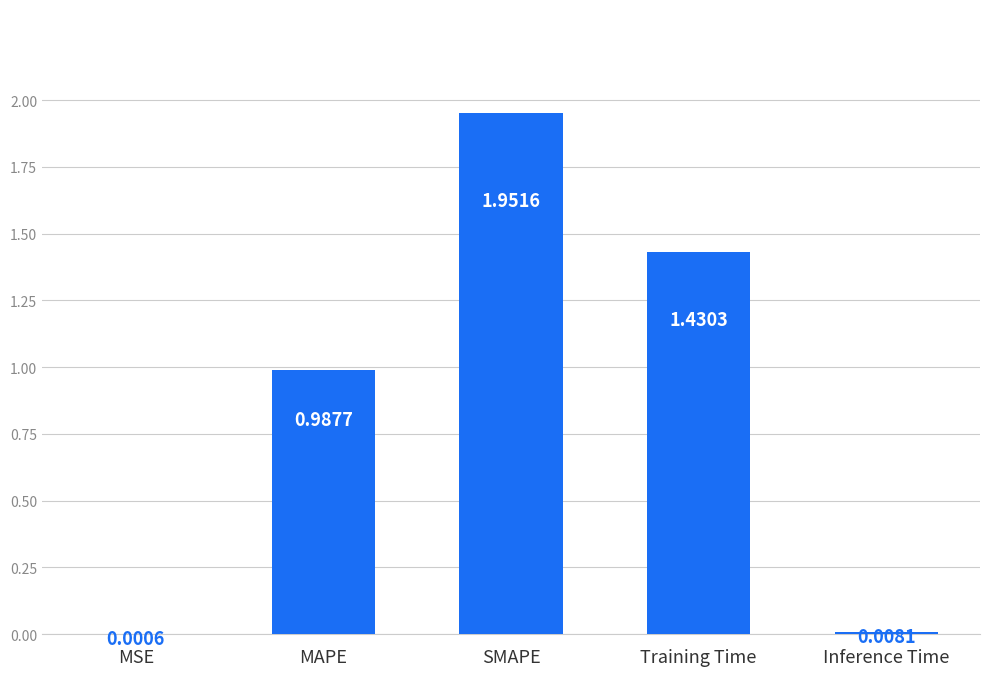

What is the change in value from Training Time to Inference Time?

-1.4